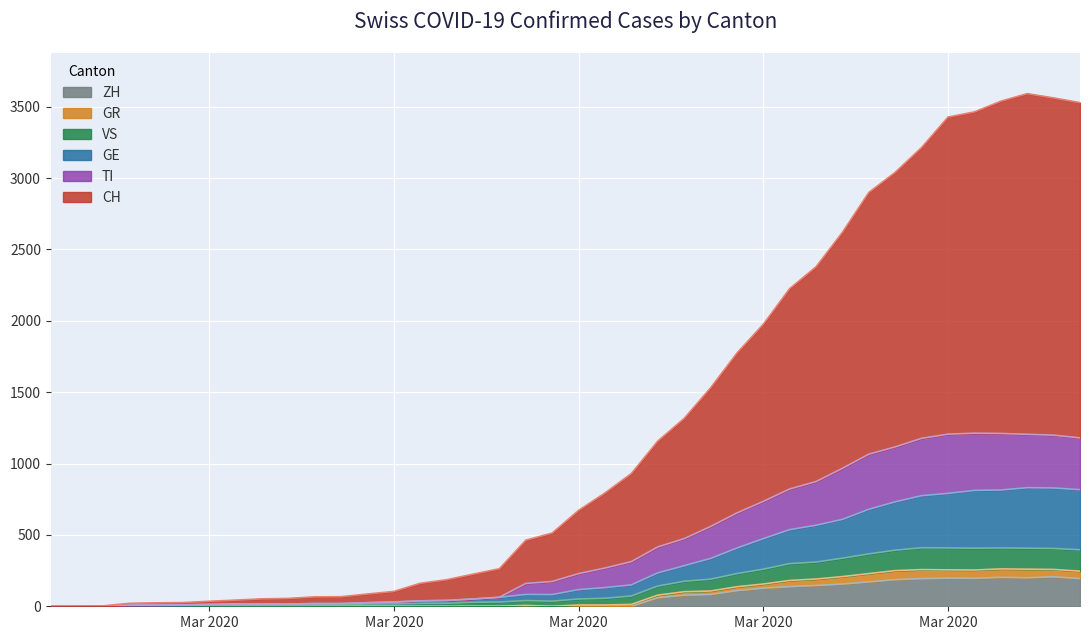

Is the value of ZH at 2020-03-05 greater than the value of CH at 2020-03-27?

No